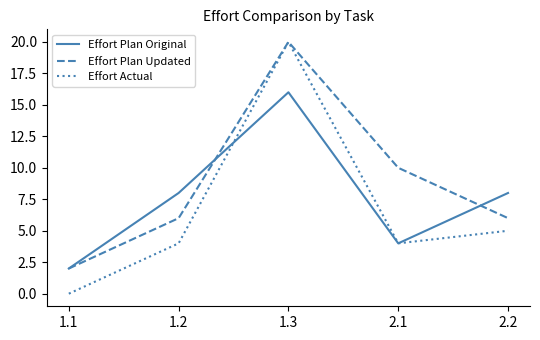

What is the sum of all Effort Plan Original values?

38